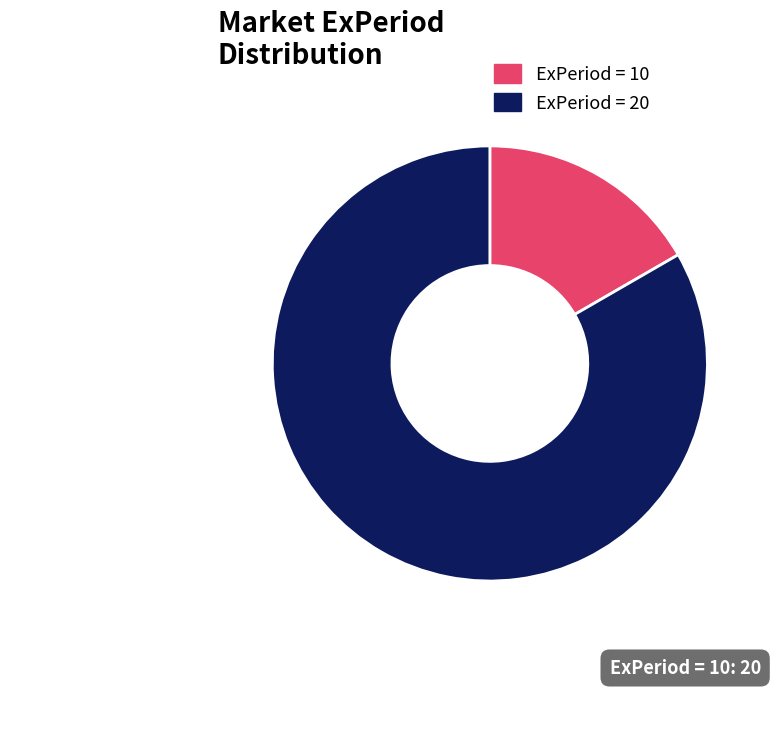

Does any single category account for the majority?

Yes